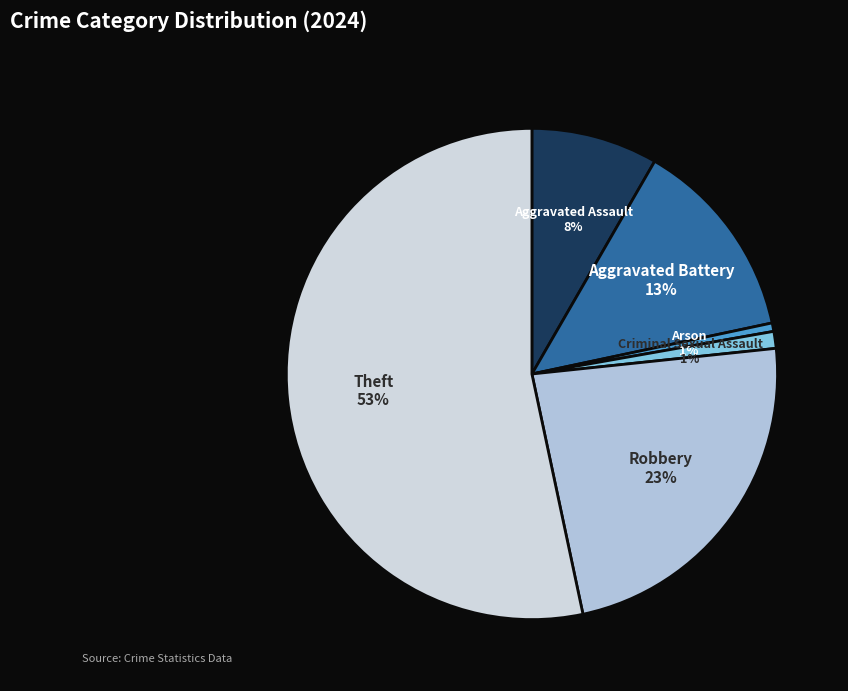

Is Aggravated Assault the majority of the pie?

No